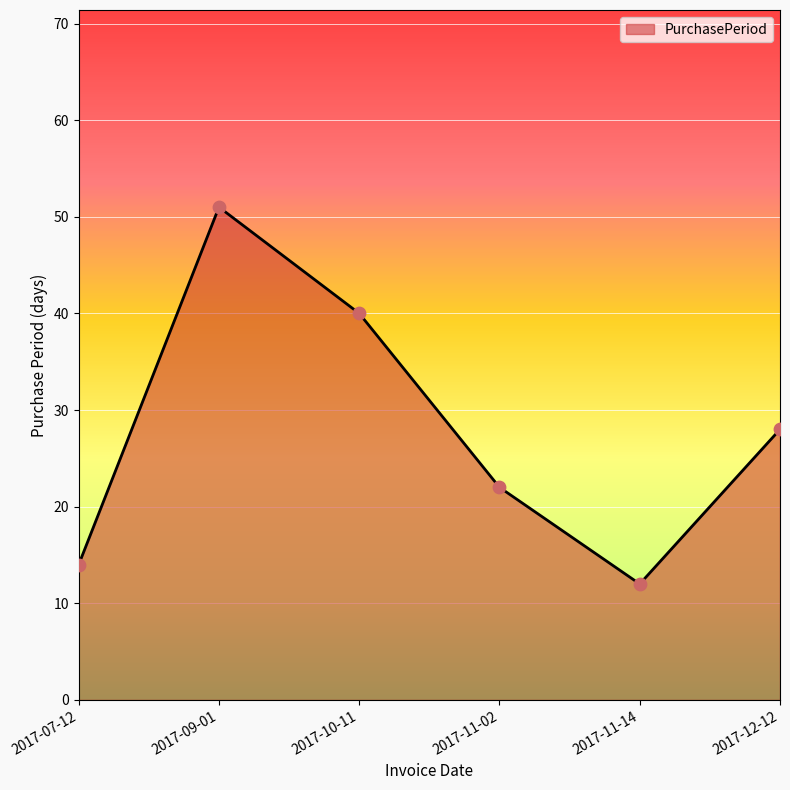

What is the change in value from 2017-11-02 to 2017-12-12?

+6